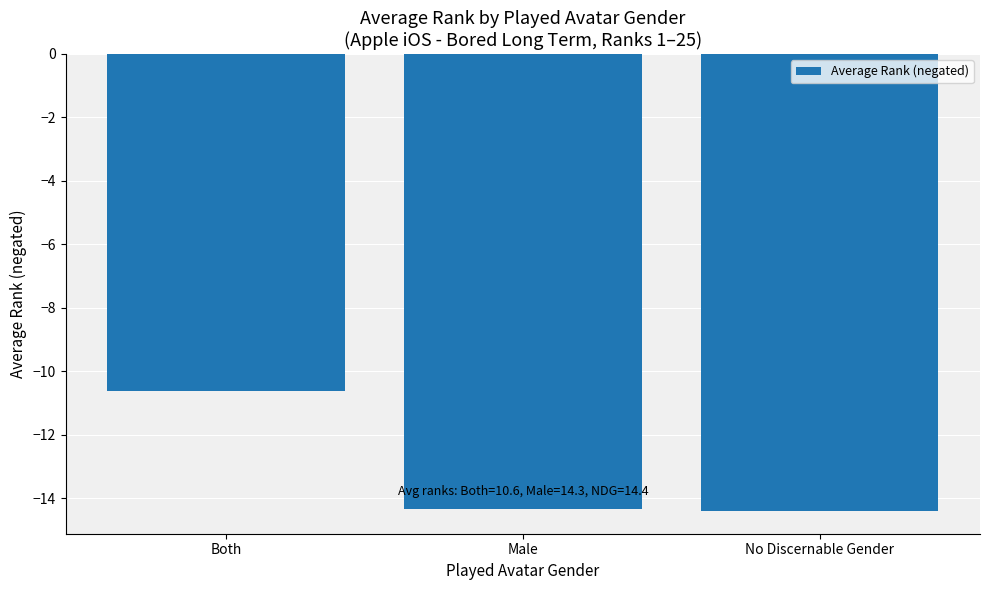

What is the difference between the values at Male and No Discernable Gender?

0.1